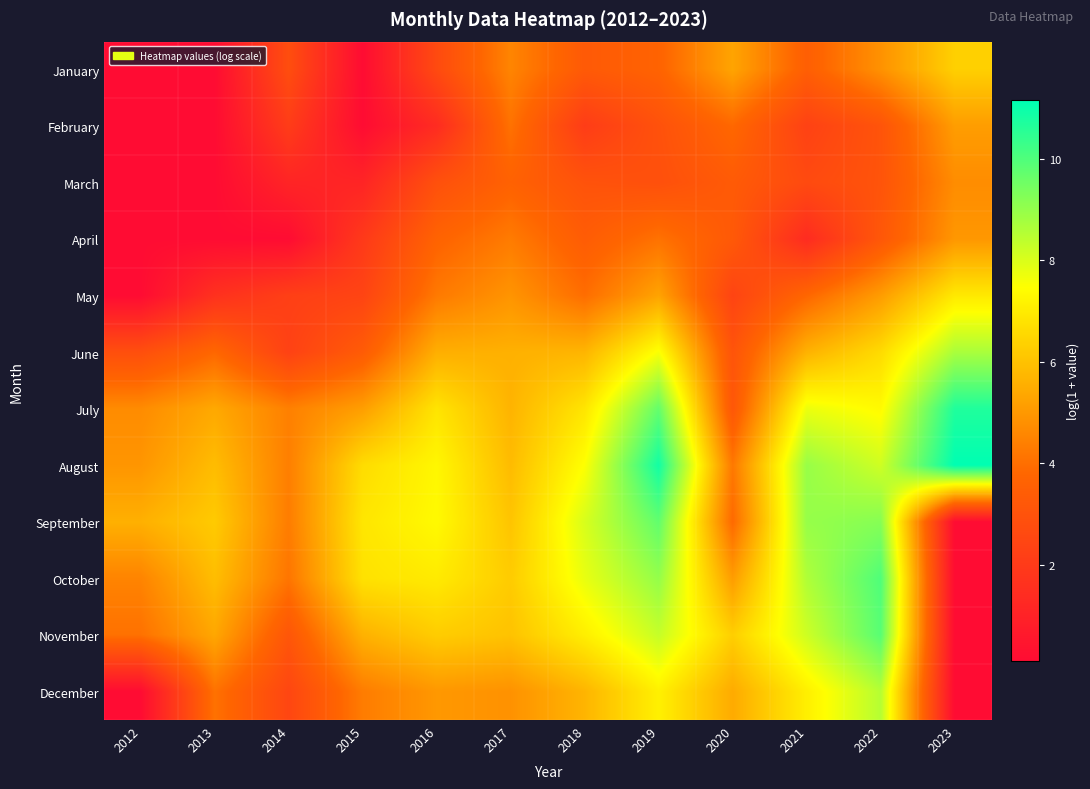

At which category does the chart reach its minimum across all series?

2012